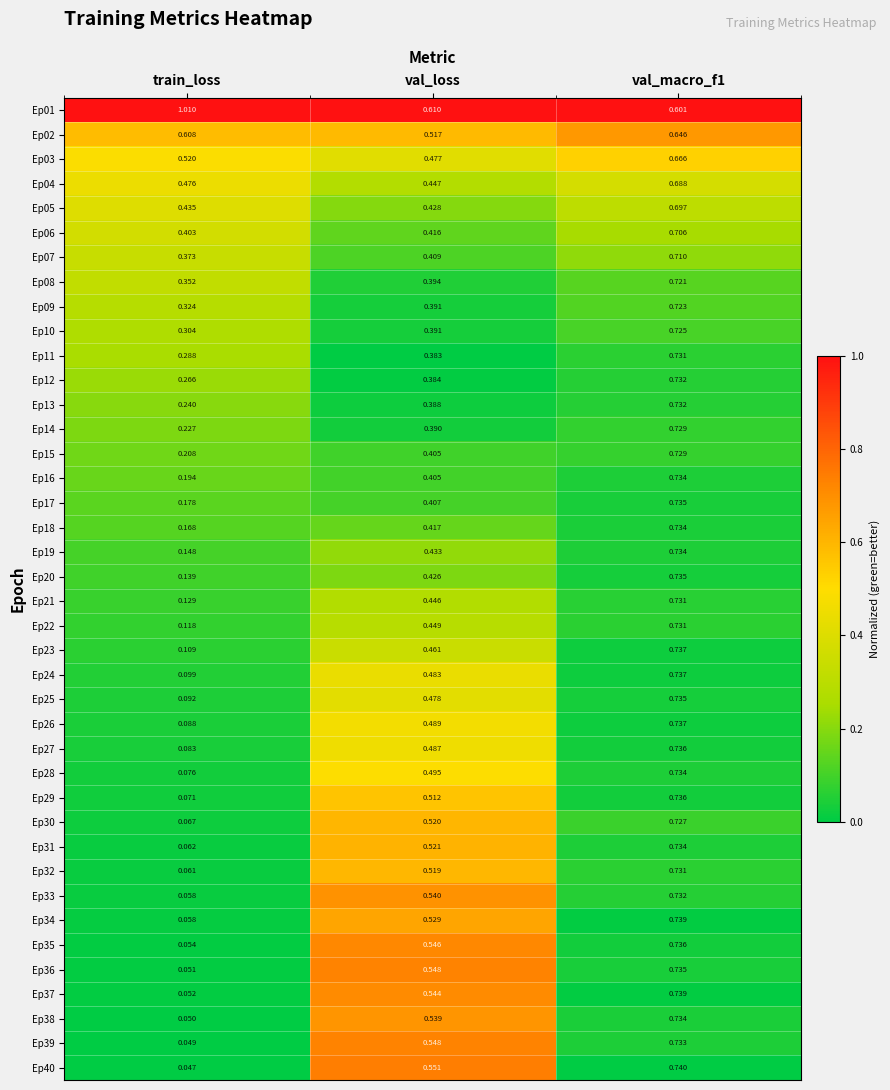

At which category is the sum across all series the highest?

val_macro_f1